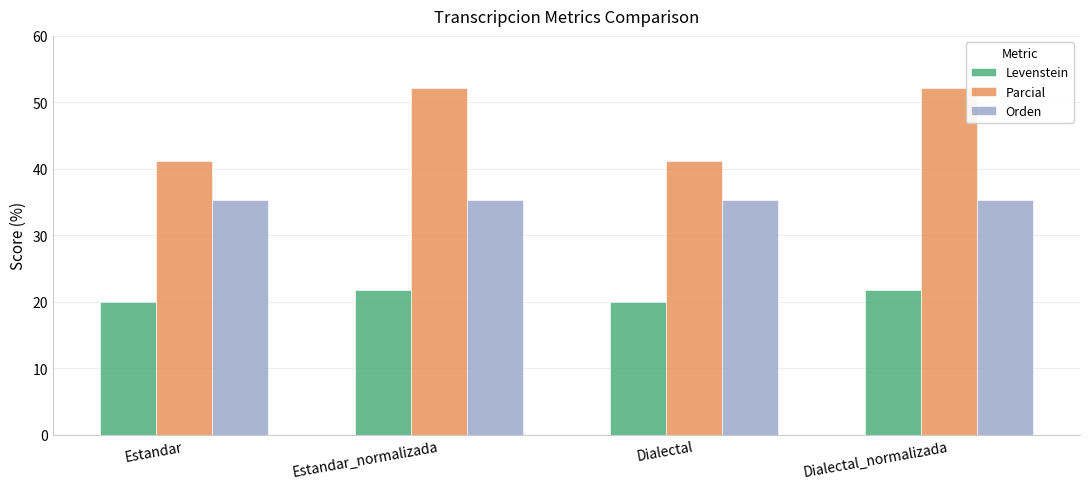

What are all the series names shown in the legend?

Levenstein, Parcial, Orden